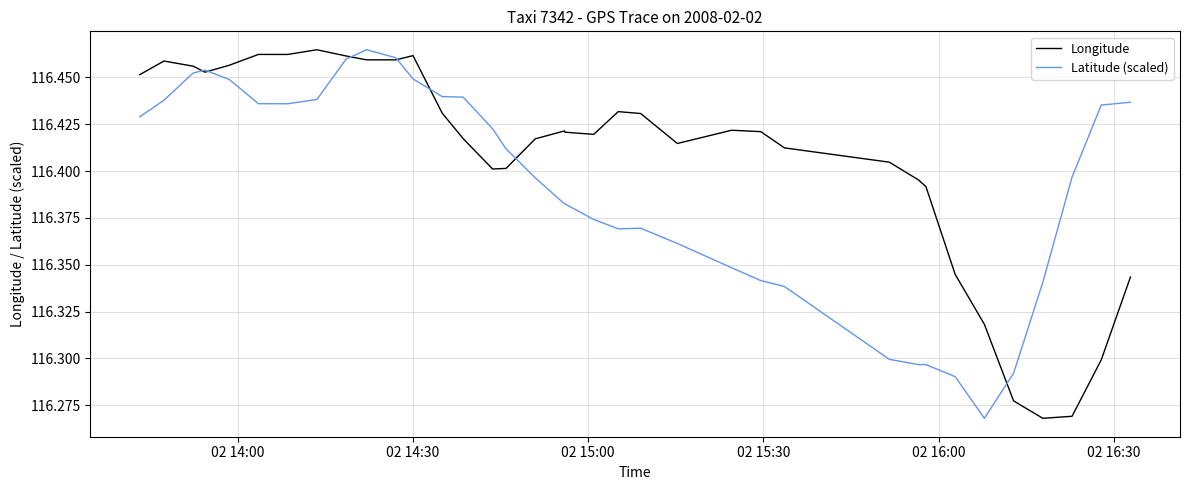

Which series has the widest spread of values?

Longitude